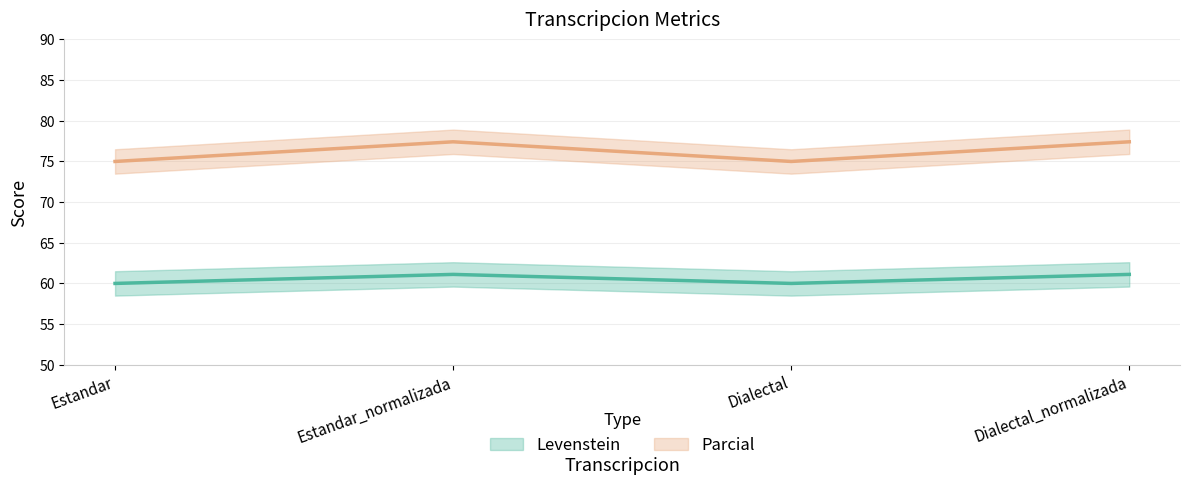

Does the chart have visible grid lines?

Yes